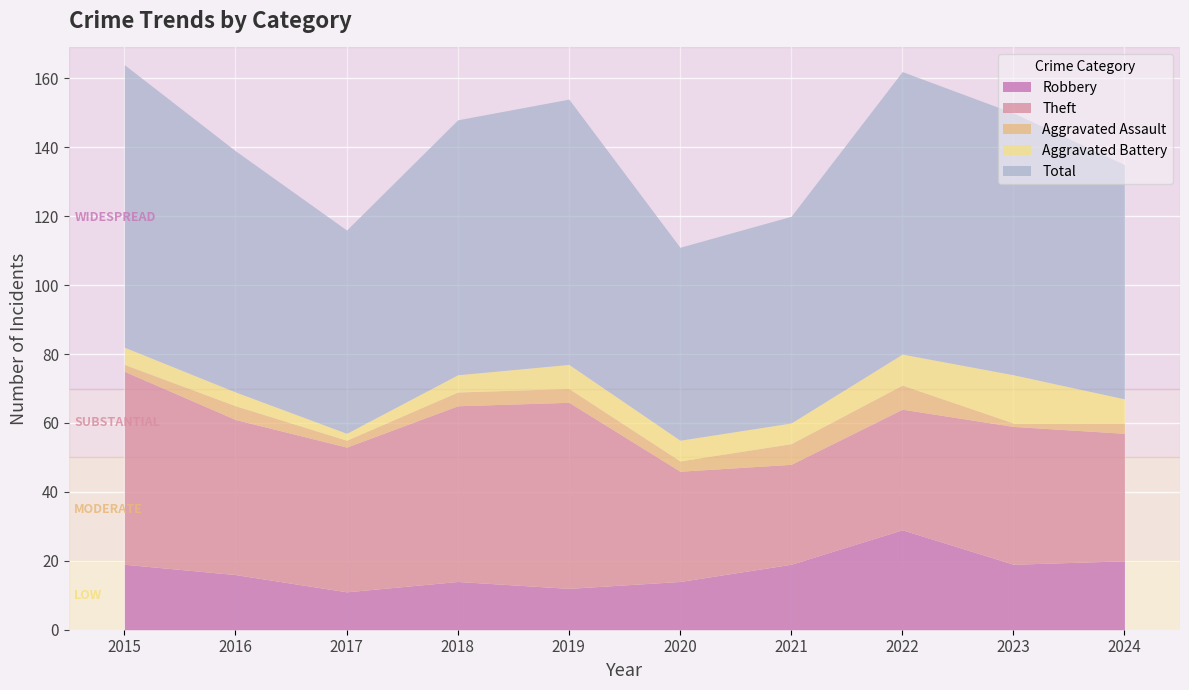

Reading right to left, extract all data points from this chart.

Robbery: 20	19	29	19	14	12	14	11	16	19
Theft: 37	40	35	29	32	54	51	42	45	56
Aggravated Assault: 3	1	7	6	3	4	4	2	4	2
Aggravated Battery: 7	14	9	6	6	7	5	2	4	5
Total: 68	76	82	60	56	77	74	59	70	82